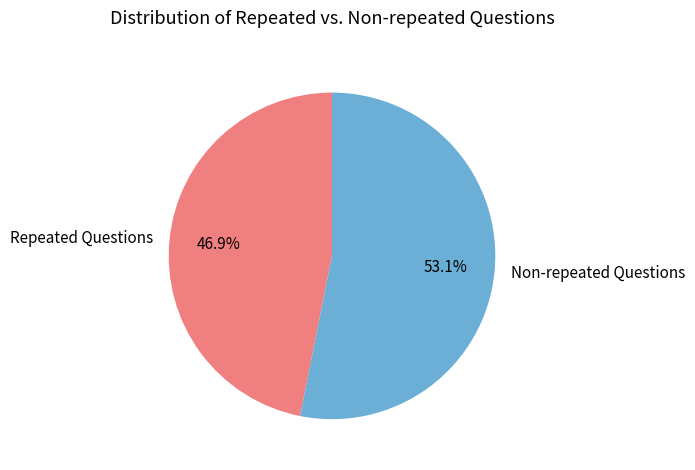

What is the largest slice in the pie chart?

Non-repeated Questions